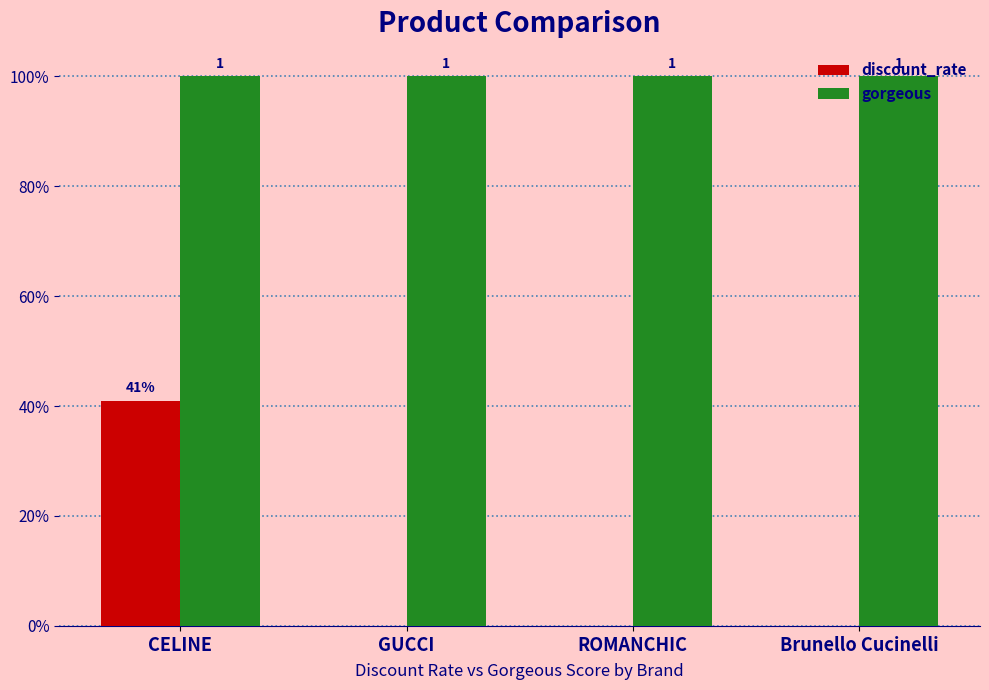

Between GUCCI and ROMANCHIC, which series saw the biggest shift?

discount_rate